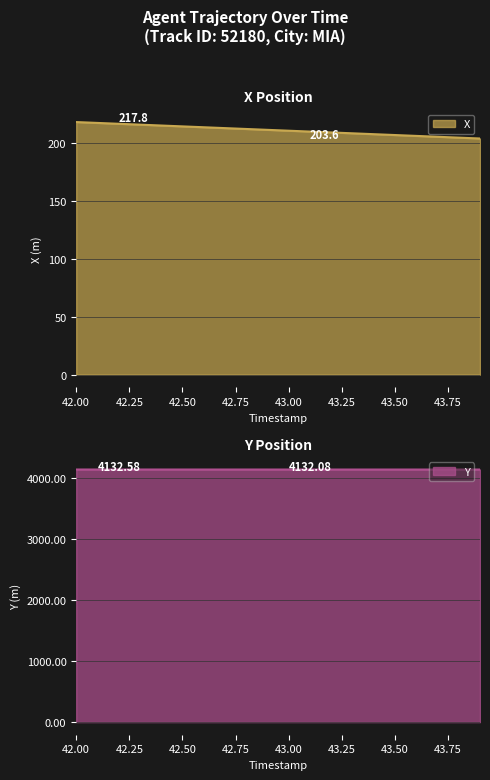

At which label does Y reach its minimum?

43.9